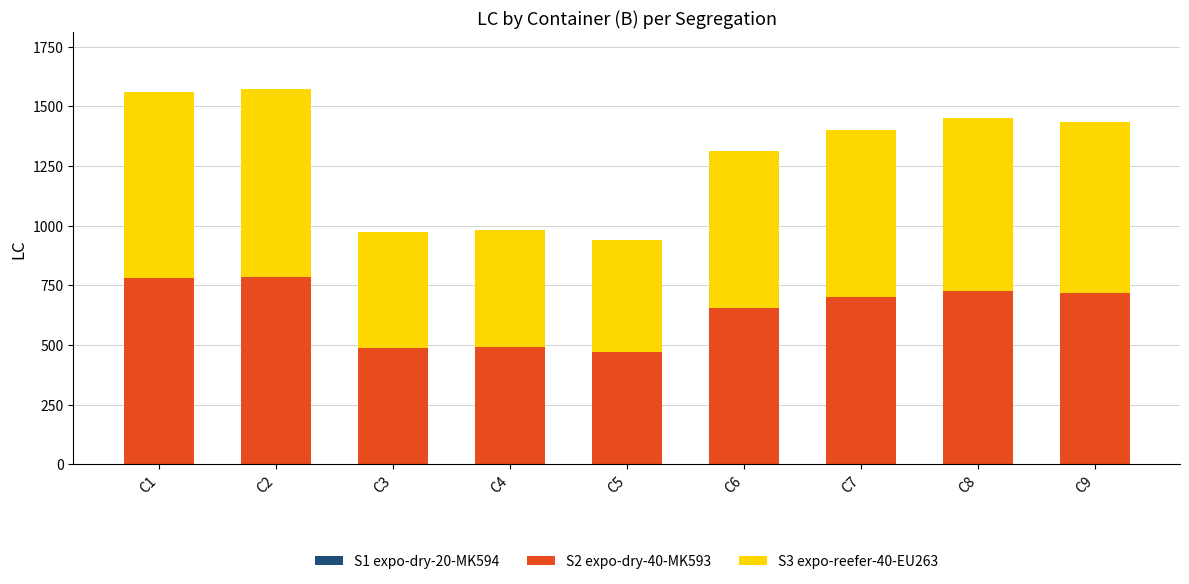

What is the sum of all S2 expo-dry-40-MK593 values?

5814